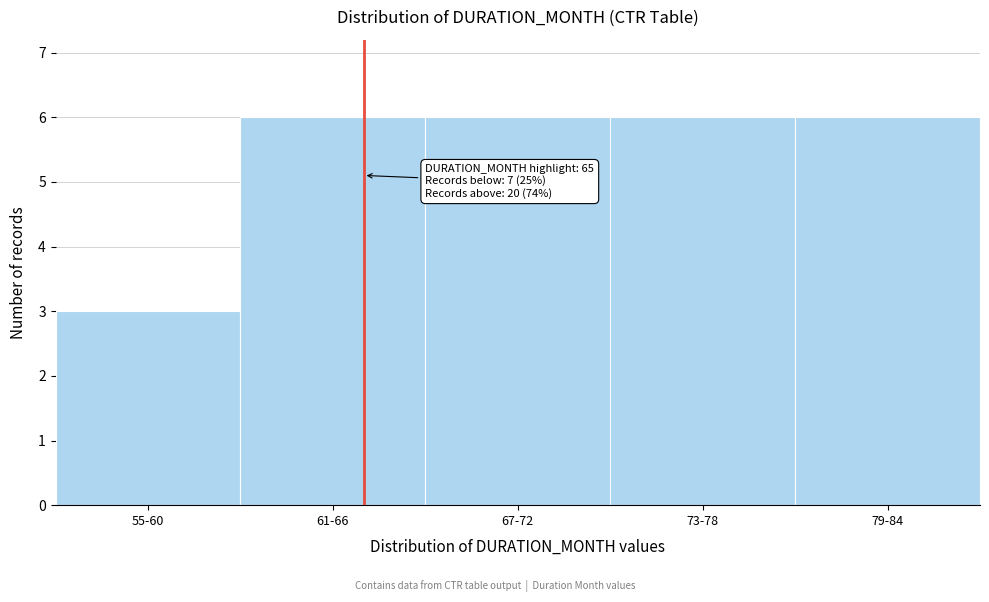

Reading left to right, list all the values displayed in this chart.

3	6	6	6	6